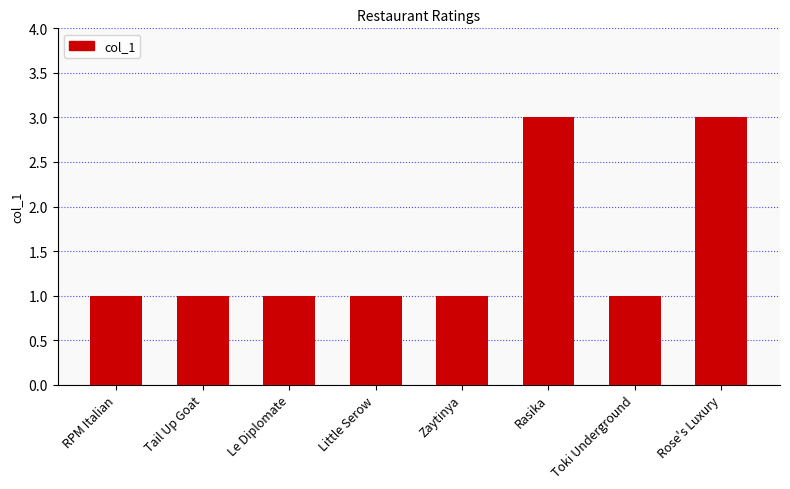

What is the average value?

2